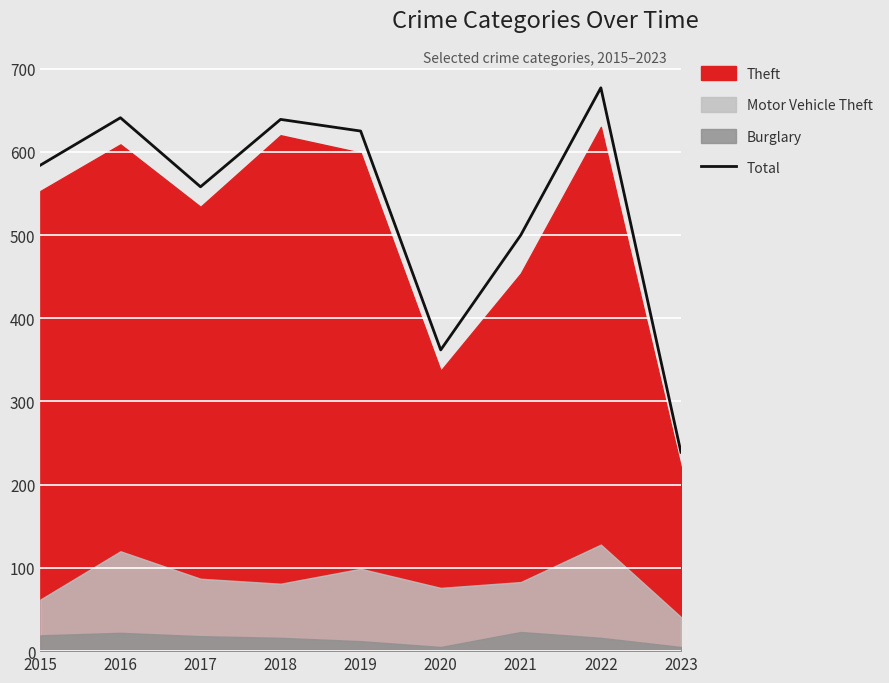

What is the minimum value shown in the chart?

239